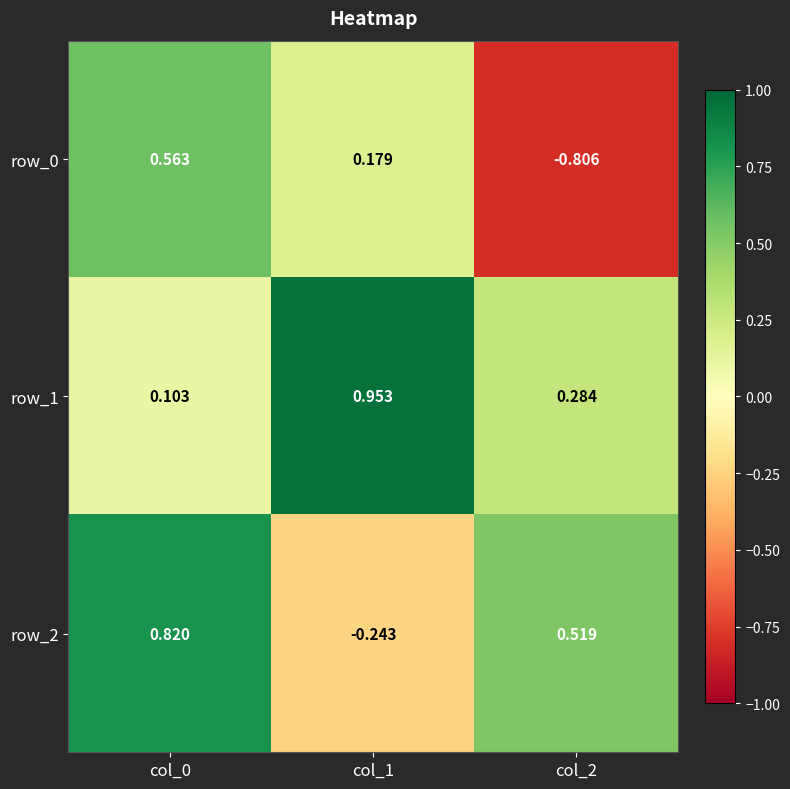

What is the spread (max minus min) of values at col_2?

1.3